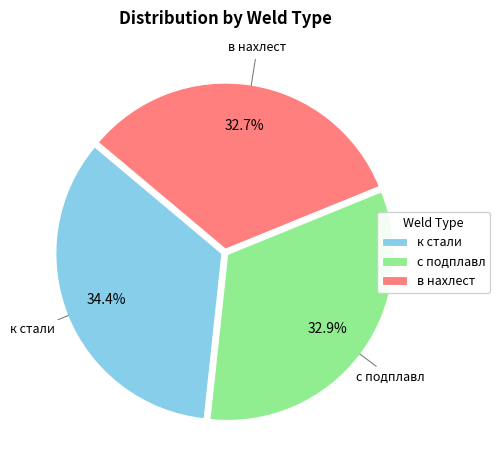

What is the largest slice in the pie chart?

к стали